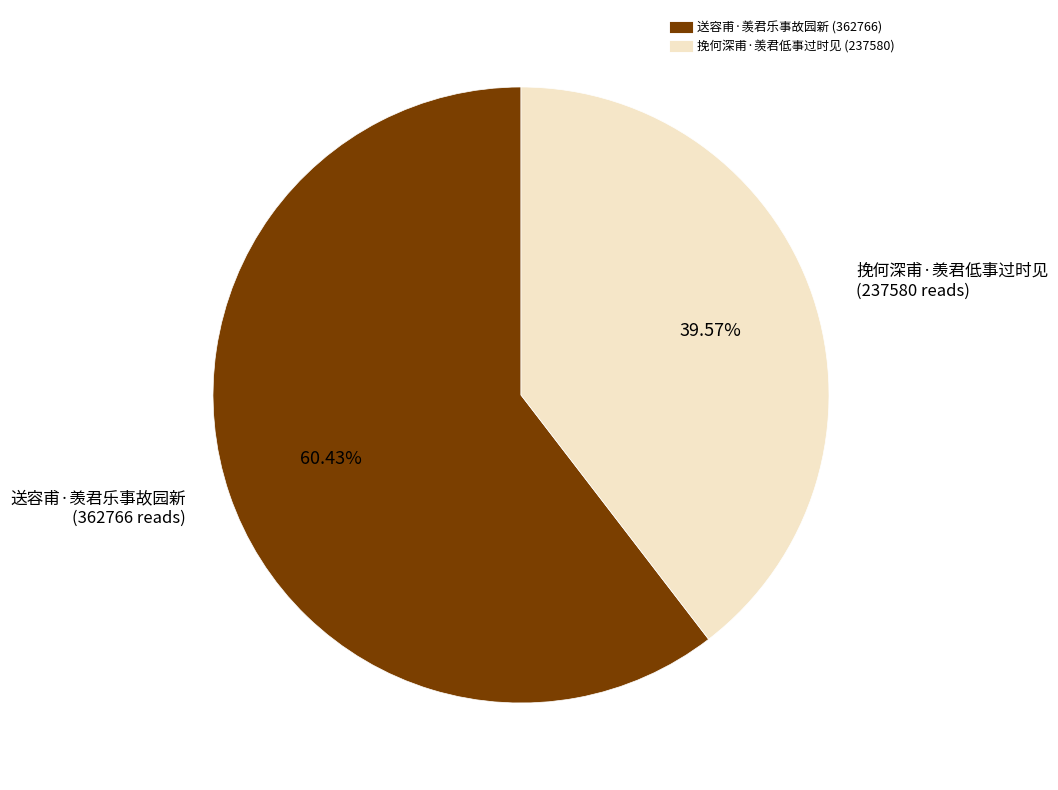

Combined, what portion of the pie is 挽何深甫·羡君低事过时见 and 送容甫·羡君乐事故园新?

100.0%